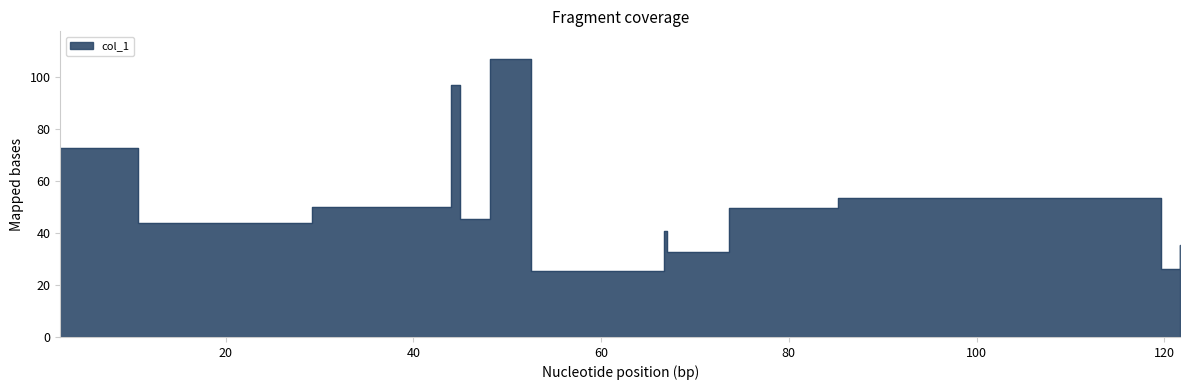

What value does the data have at 29.25?

50.0